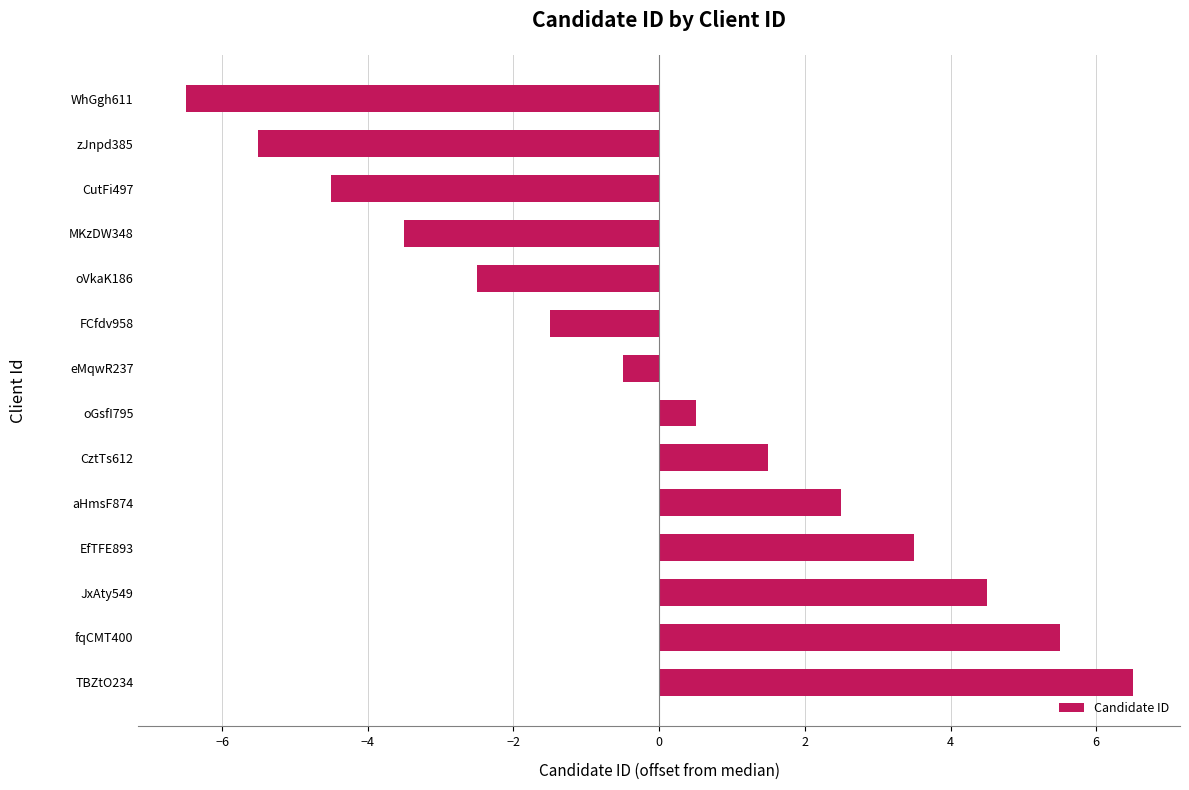

At which category does the chart reach its minimum across all series?

WhGgh611